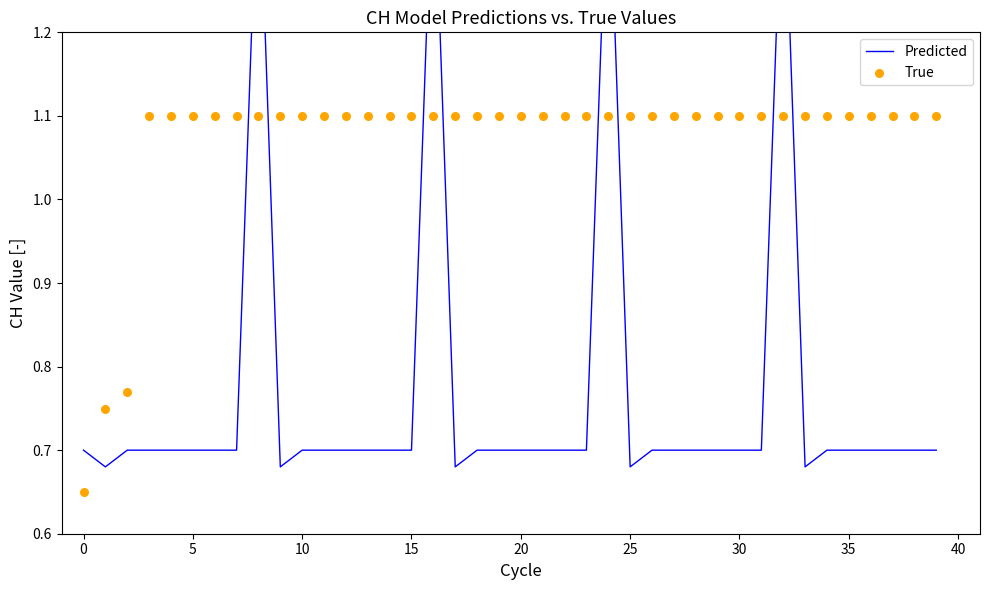

Which series contains the highest Y value?

Predicted